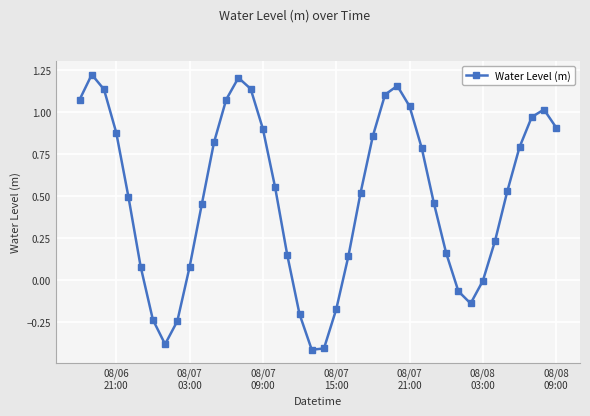

What is the smallest value displayed?

-0.4